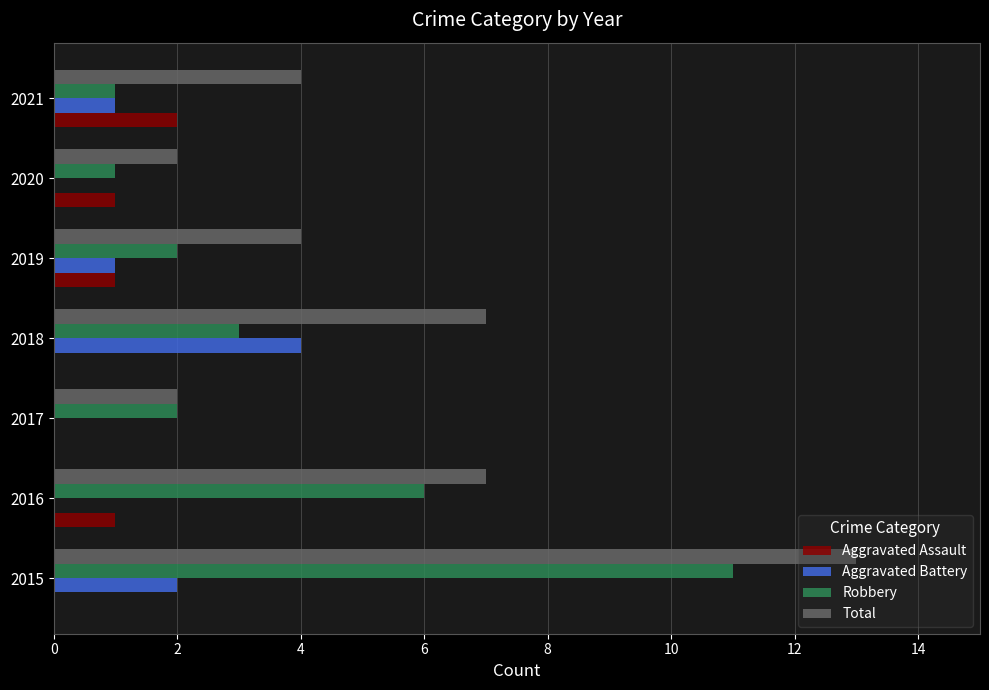

The value of Total at 2021 is 4. True or false?

True